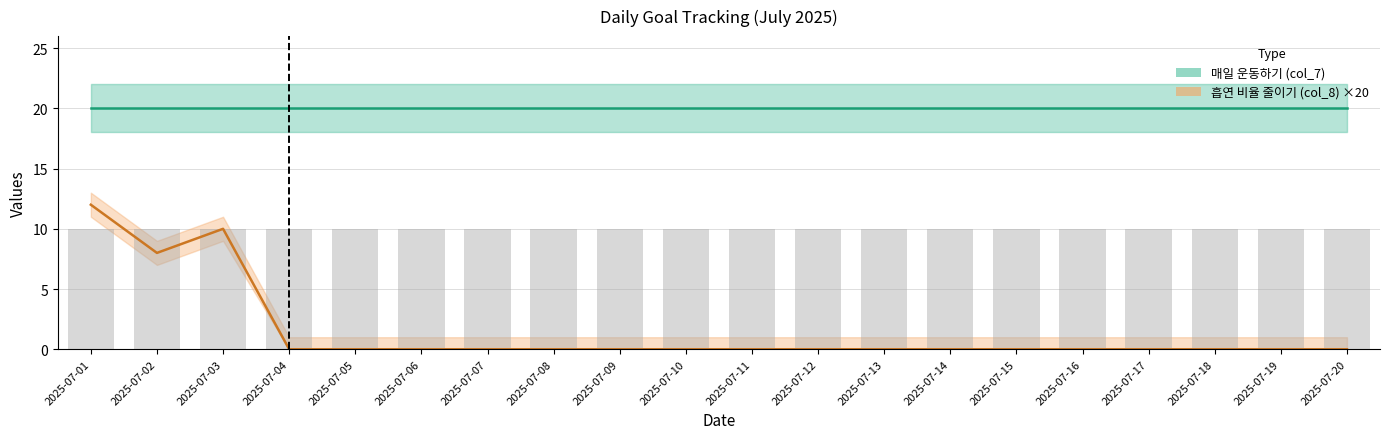

What is the difference between the maximum and second lowest values?

12